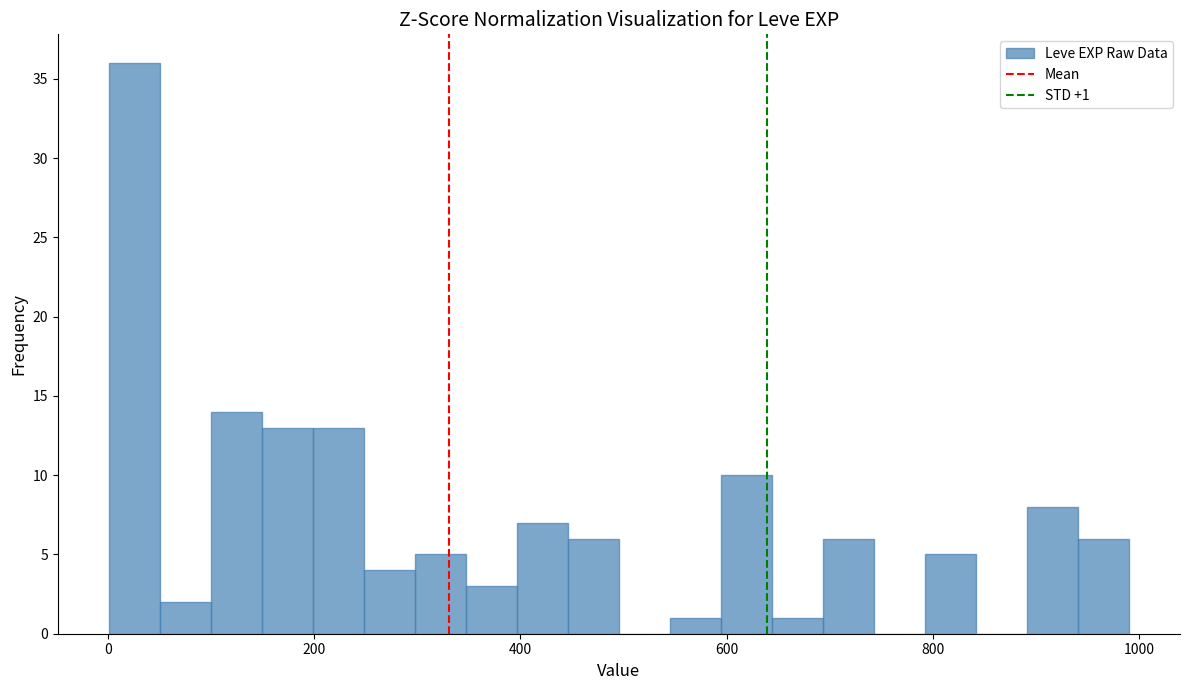

Around what value on the x-axis is the tallest bar? Give the approximate position of its centre, as read against the axis.

20